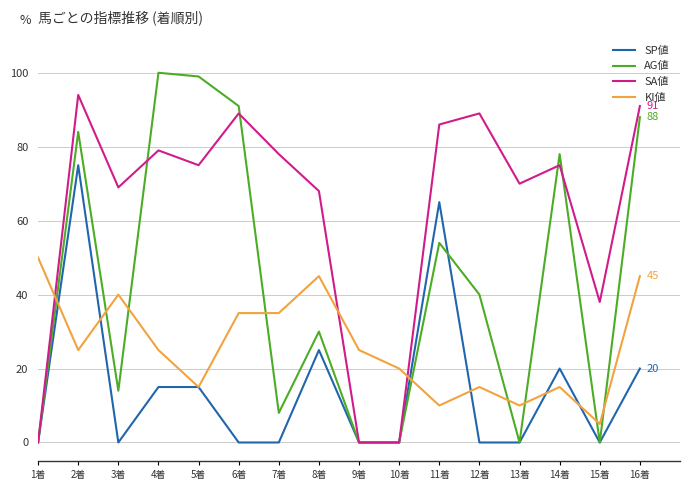

True or false: SP値 has a value of 0 at 12着.

True